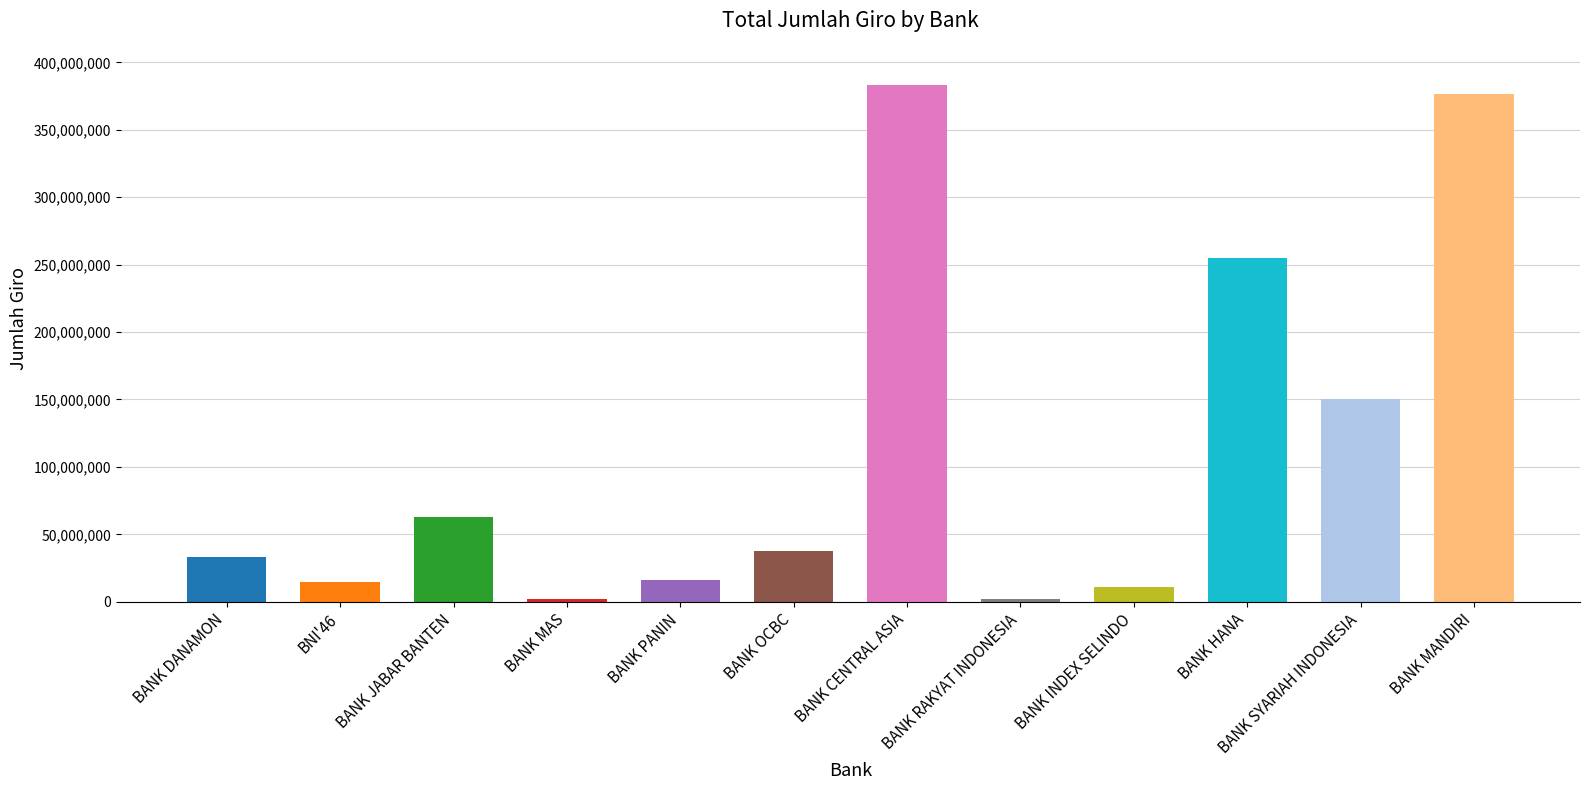

What is the minimum value shown in the chart?

2067000